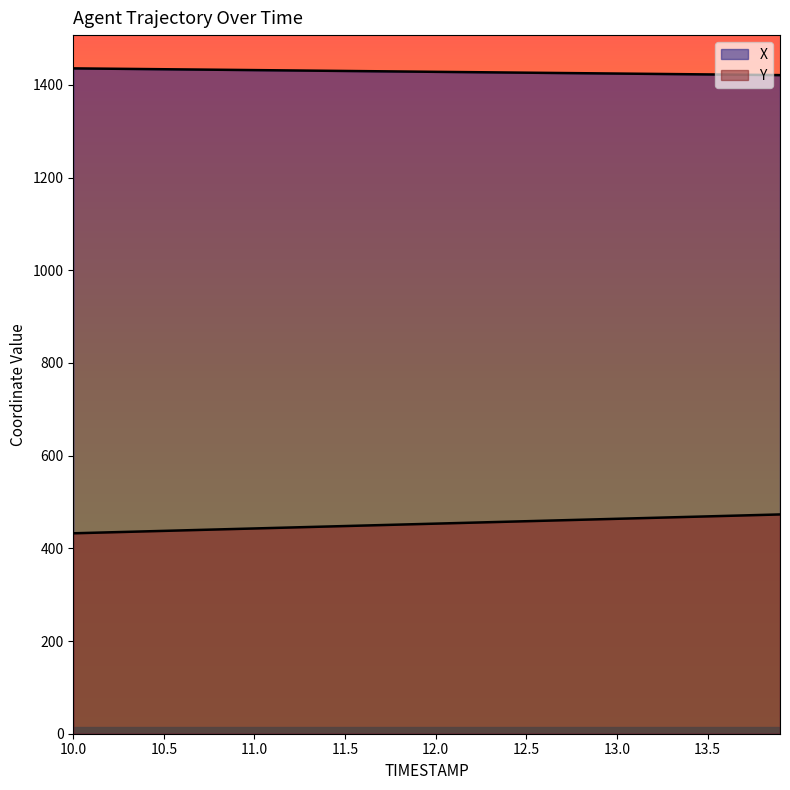

True or false: X has a value of 1432.8 at 10.7.

True